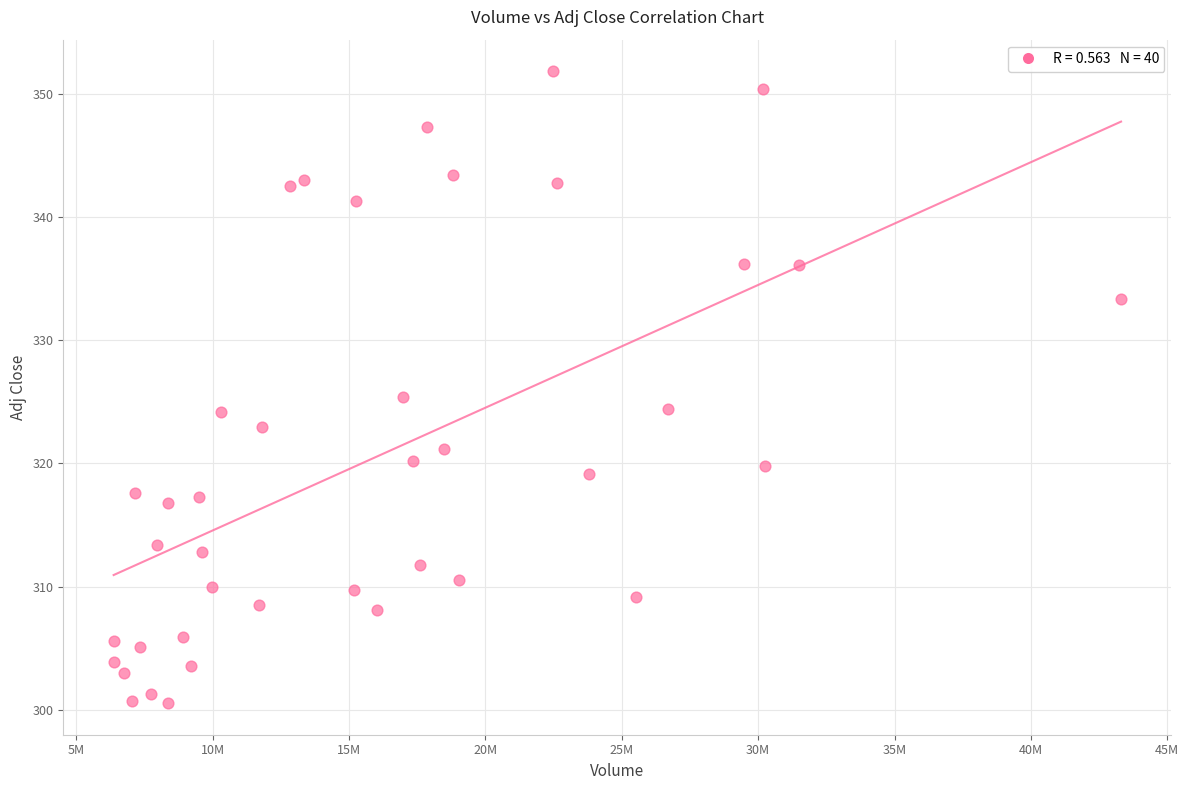

What Y value in the scatter plot is closest to 326?

325.4